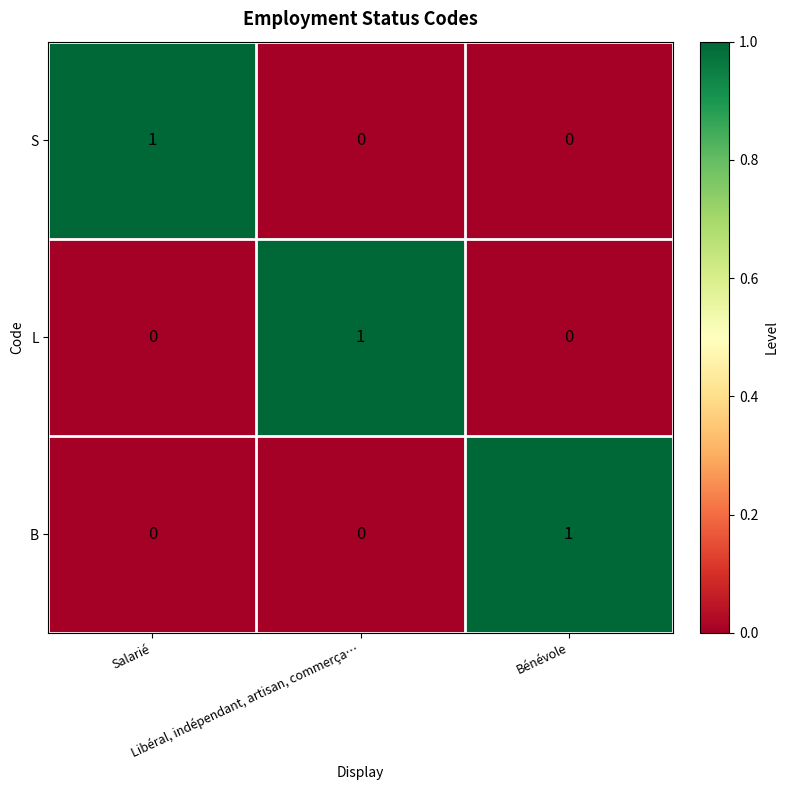

Count the L values in the range 0 to 1.

3